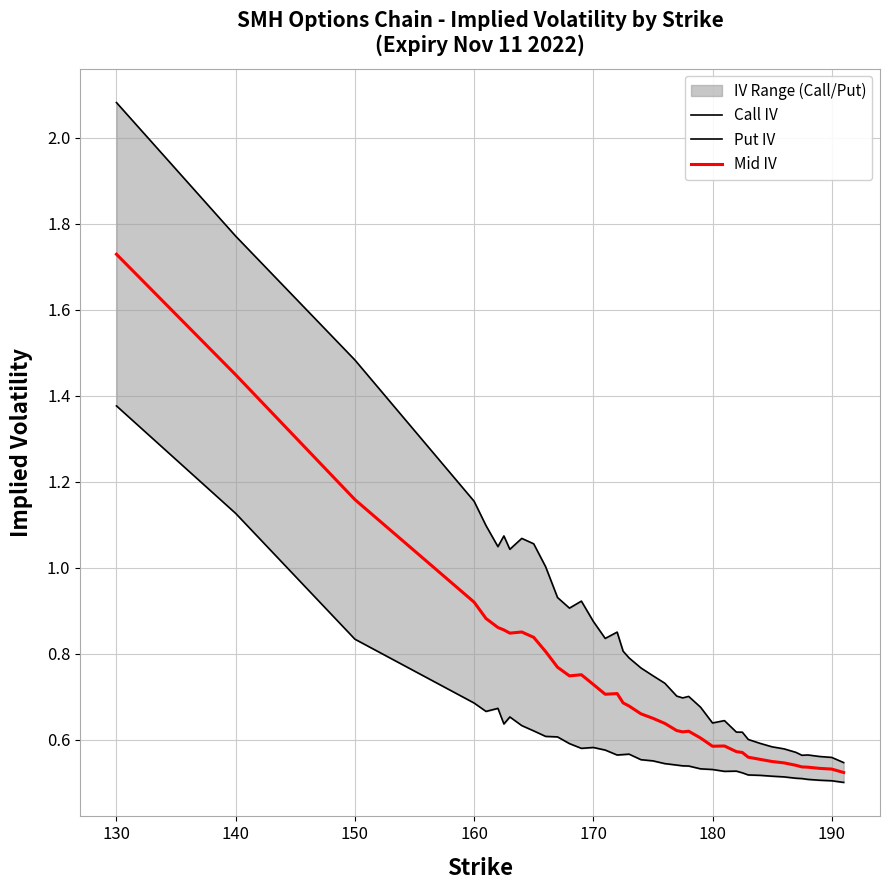

List the series in order of their peak value, highest first.

Call IV, Mid IV, Put IV